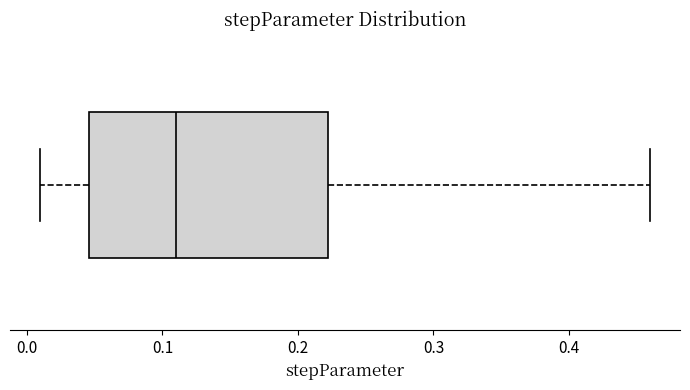

Read this box plot against the x-axis: the position of the median line, the range covered by the box, and the ends of both whiskers. The values are not printed on the chart, so give them approximately, as read against the axis.

median 0.11, box 0.05 to 0.22, whiskers 0.01 to 0.46